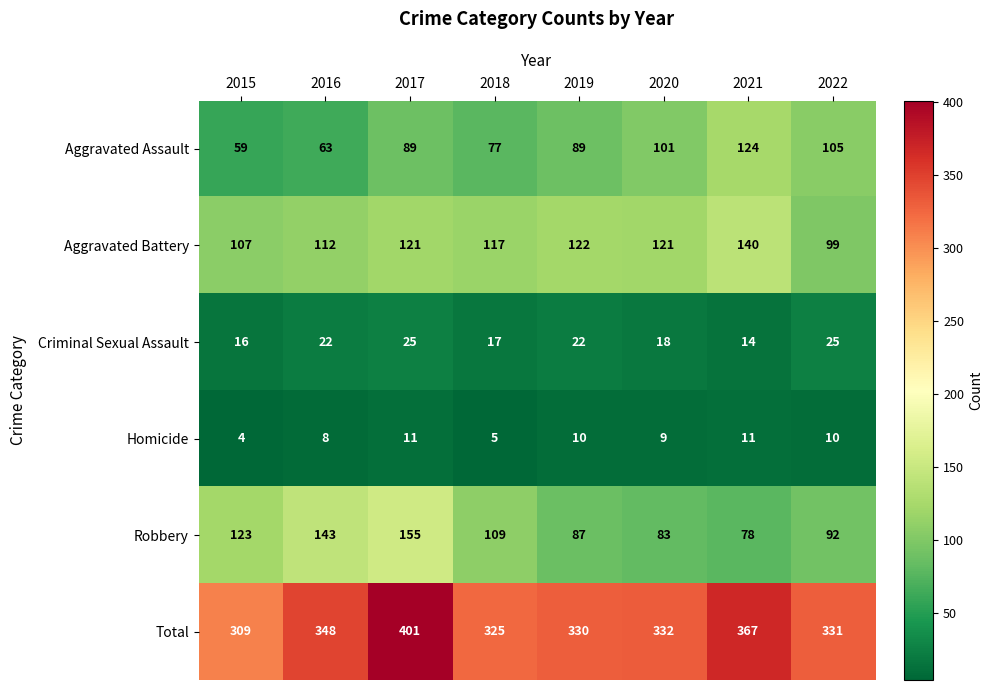

What is the difference between the maximum and minimum values in the Aggravated Battery series?

41